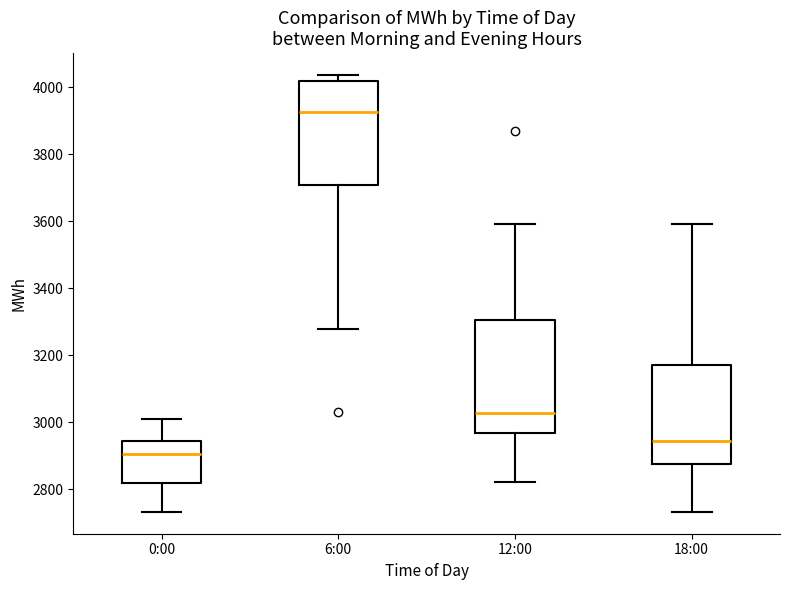

Which box's median line is the lowest?

0:00